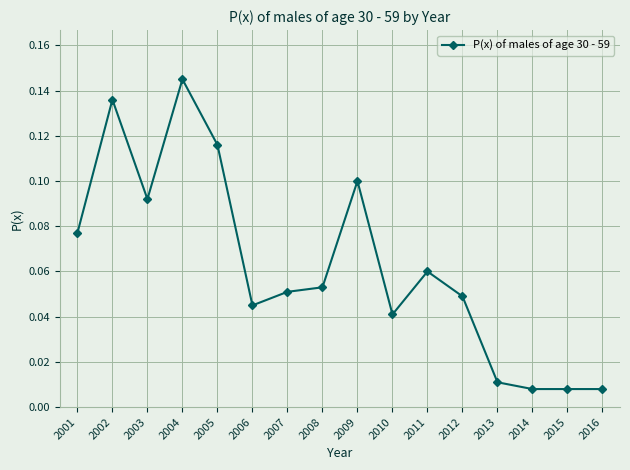

Between 2007 and 2006, which is larger?

2007